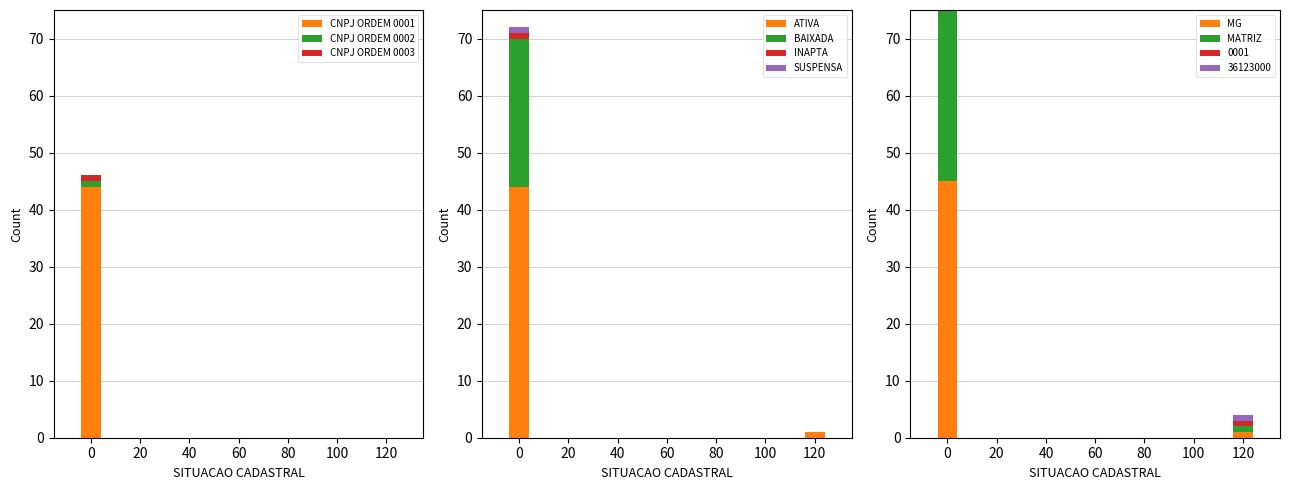

What is the sum of all ATIVA values?

45